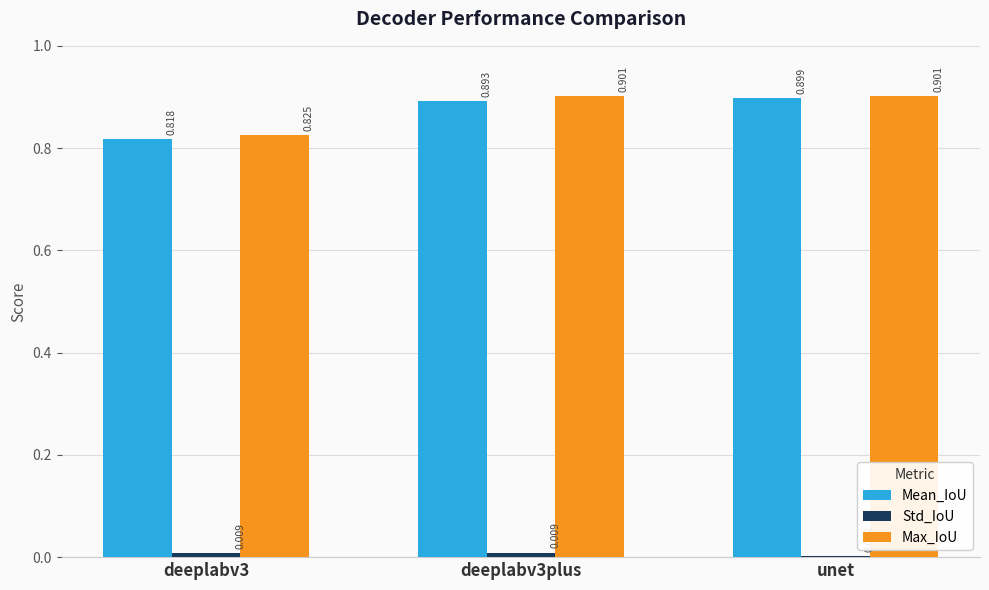

Which series has the largest total across all categories?

Max_IoU